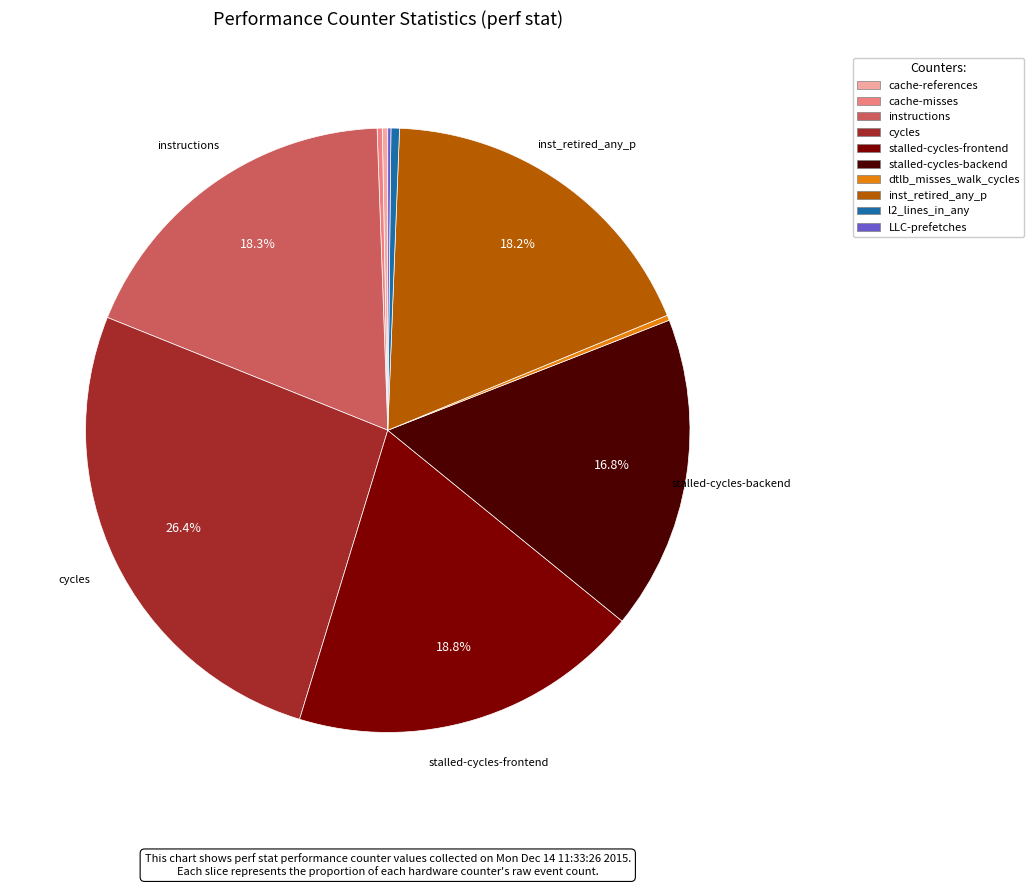

Approximately how many times larger is the value at instructions compared to stalled-cycles-frontend?

1.0